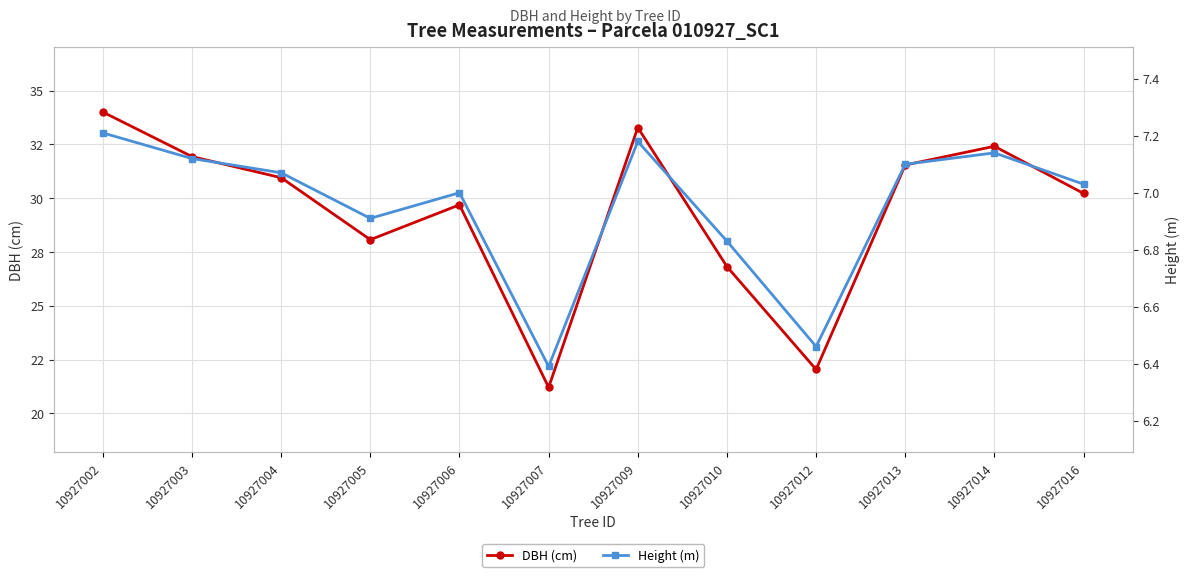

How many series are shown in this chart?

2